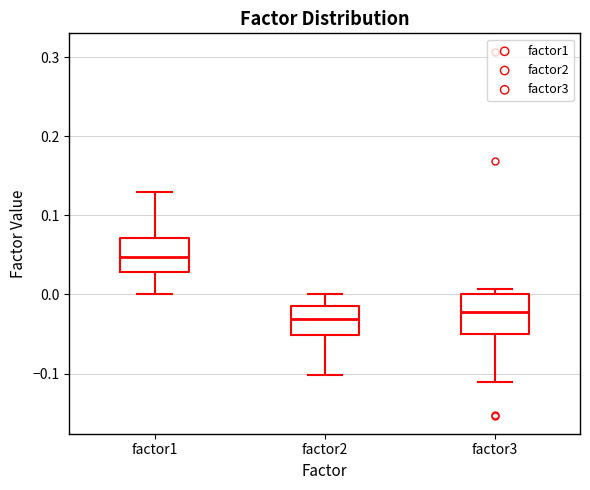

Which box has the highest median line?

factor1